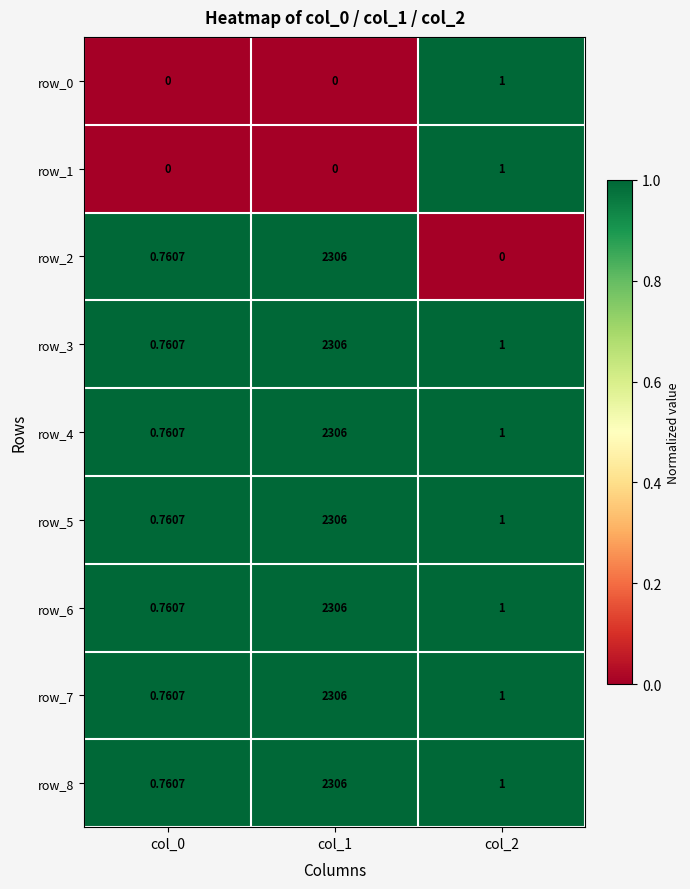

Reading left to right, transcribe all the data shown in this chart.

row_0: col_0=0	col_1=0	col_2=1
row_1: col_0=0	col_1=0	col_2=1
row_2: col_0=1	col_1=2306	col_2=0
row_3: col_0=1	col_1=2306	col_2=1
row_4: col_0=1	col_1=2306	col_2=1
row_5: col_0=1	col_1=2306	col_2=1
row_6: col_0=1	col_1=2306	col_2=1
row_7: col_0=1	col_1=2306	col_2=1
row_8: col_0=1	col_1=2306	col_2=1